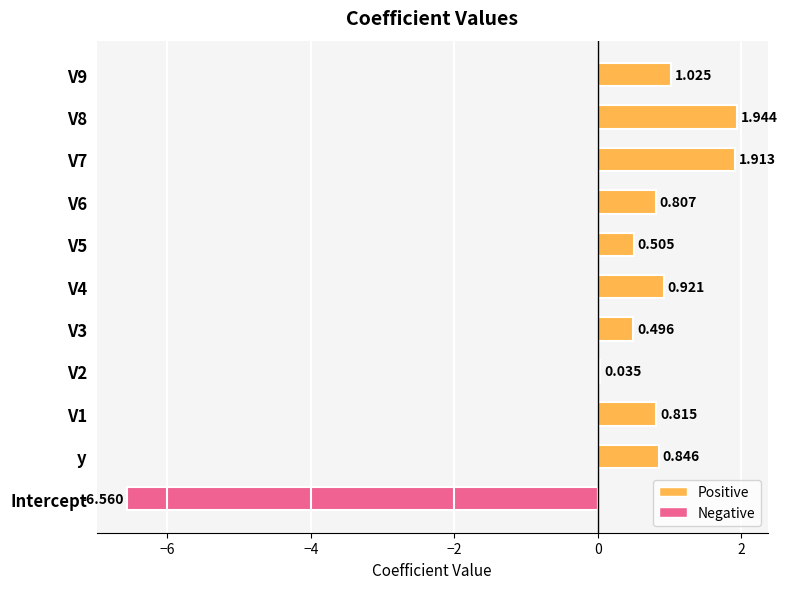

Which category has the lowest value across all series?

Intercept